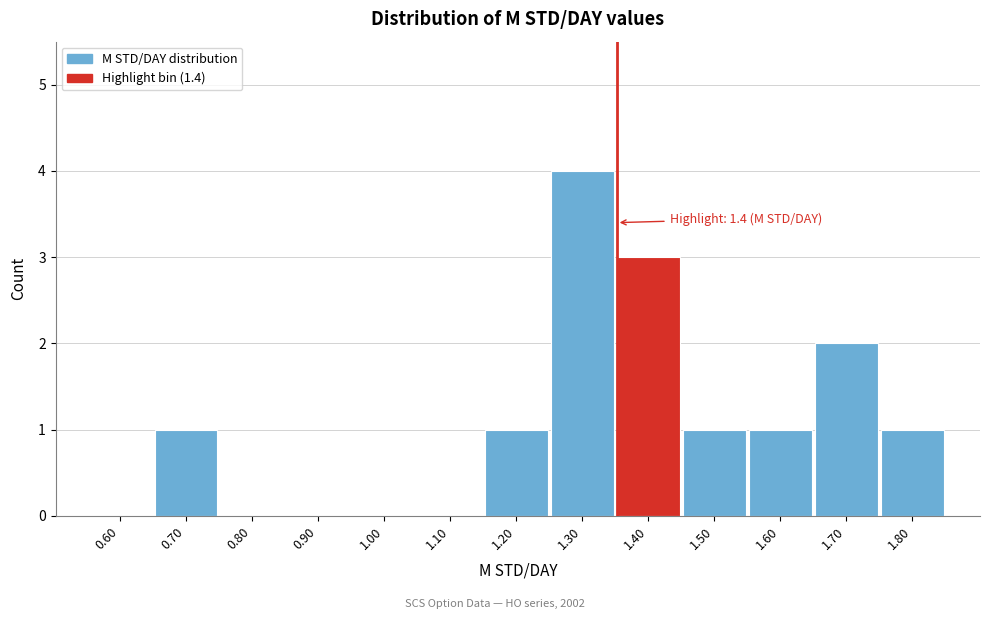

Reading left to right, list all the values displayed in this chart.

0.60=0	0.70=1	0.80=0	0.90=0	1.00=0	1.10=0	1.20=1	1.30=4	1.40=3	1.50=1	1.60=1	1.70=2	1.80=1